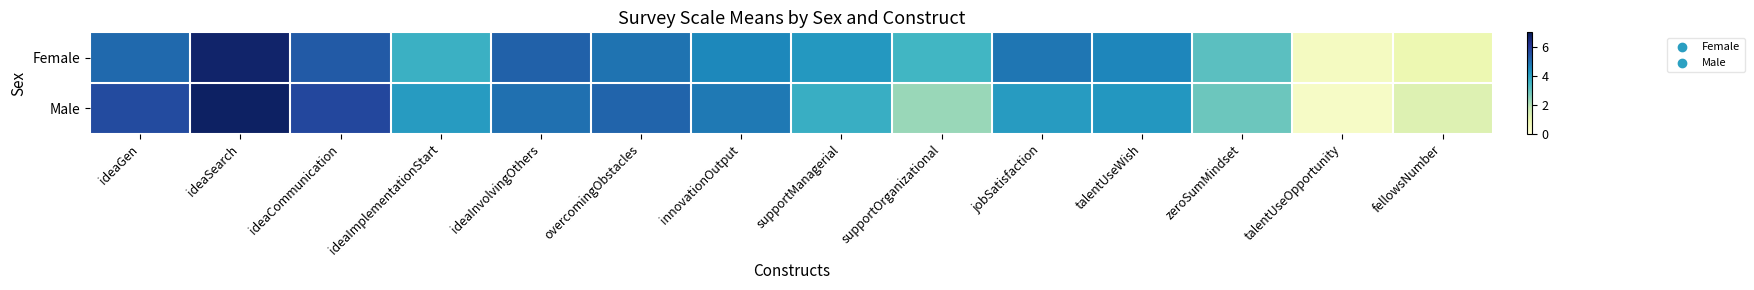

What is the difference between the highest and lowest values at ideaInvolvingOthers?

0.2